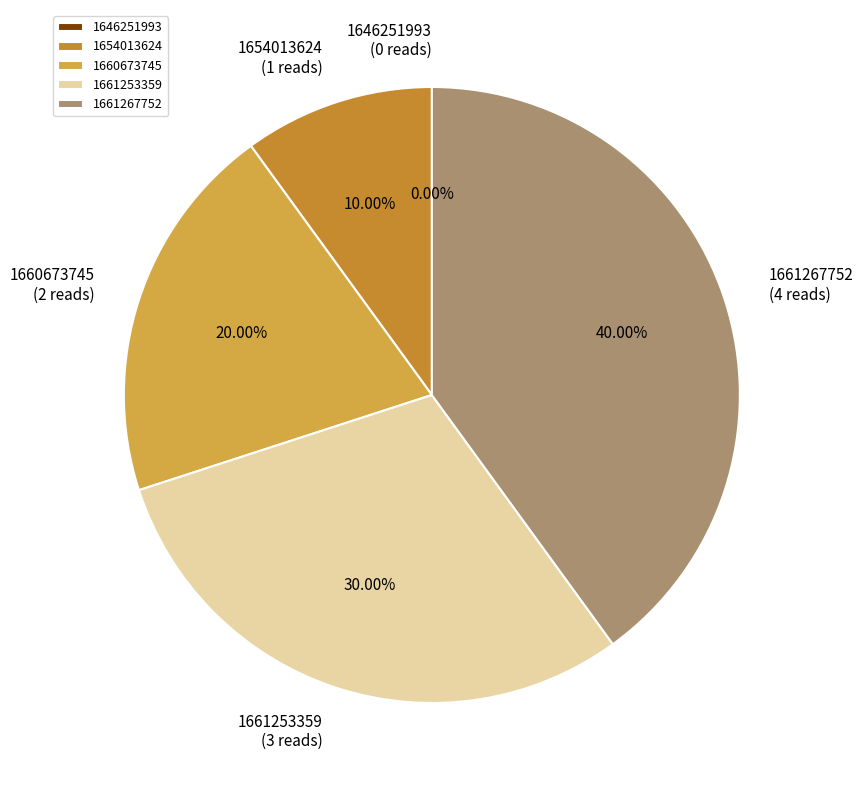

The 1660673745 slice represents 20% of the pie. True or false?

True